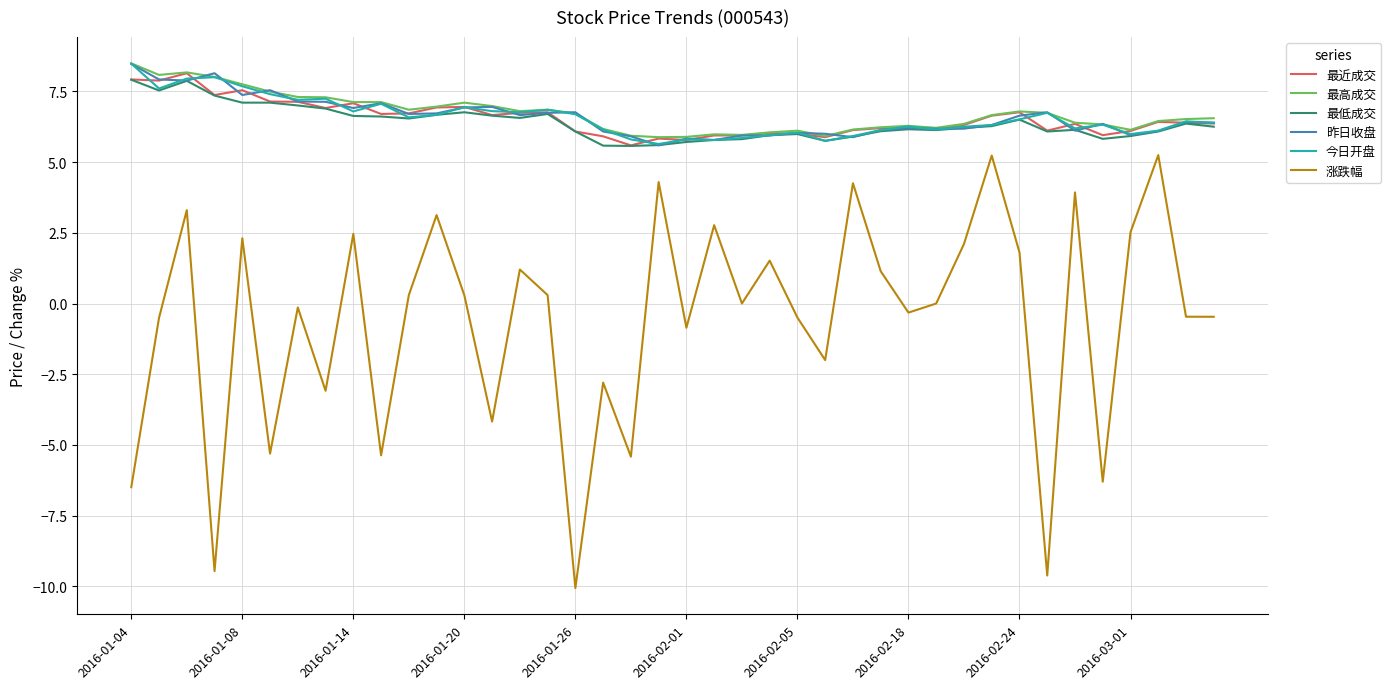

True or false: 昨日收盘 and 涨跌幅 intersect in this chart.

False